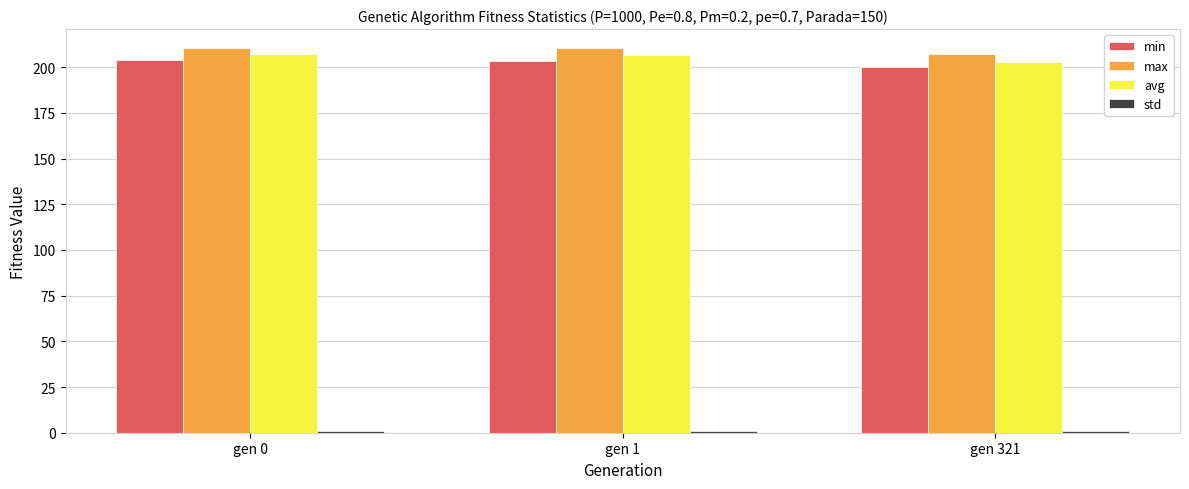

The value of avg at gen 321 is 202.8. True or false?

True